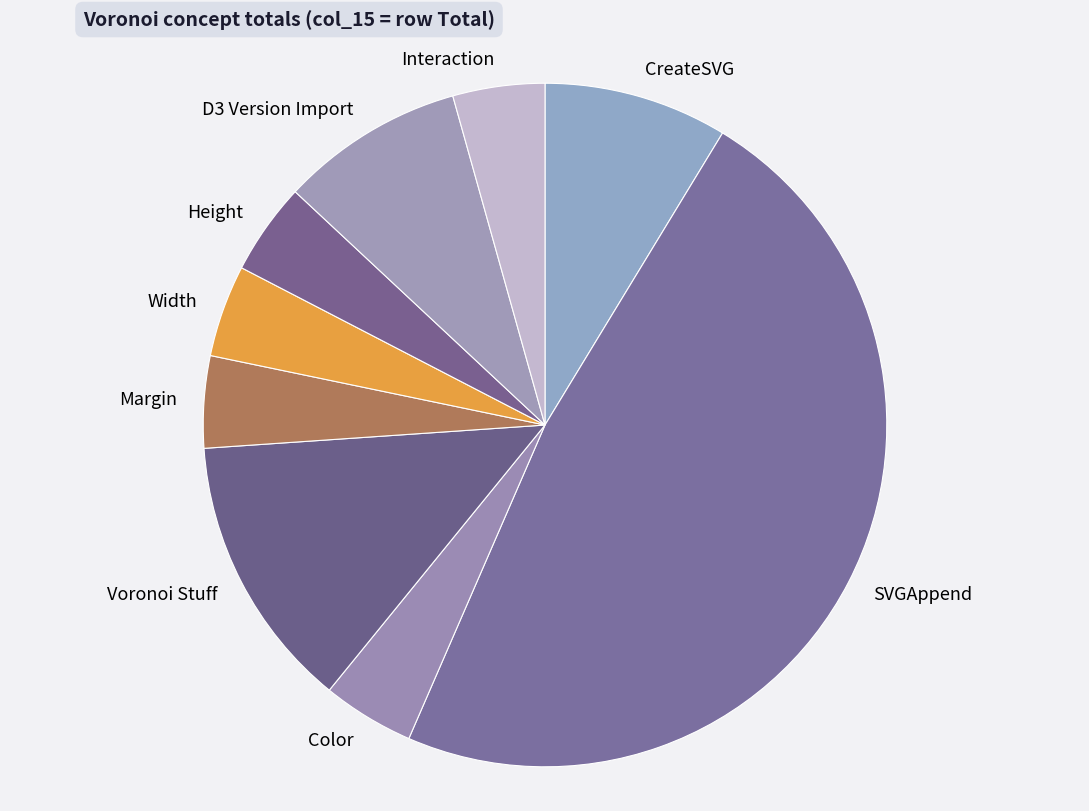

Does Height represent more than half of the total?

No